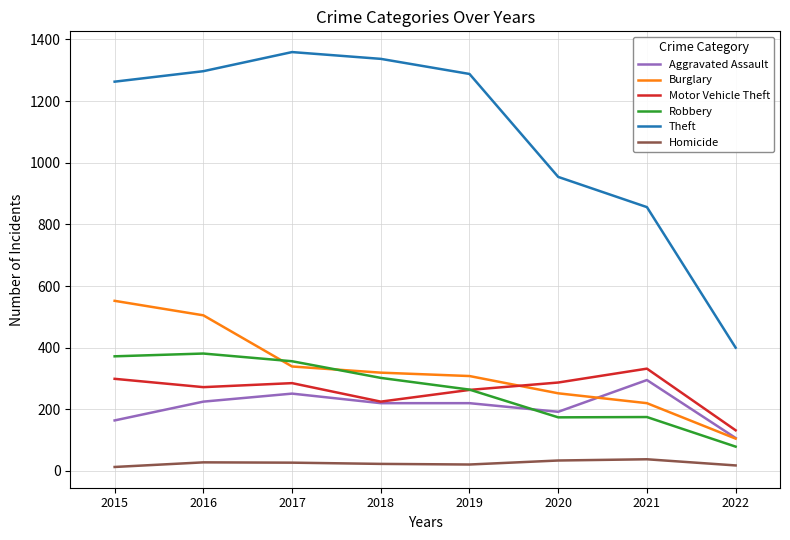

How many distinct data groups are displayed?

6